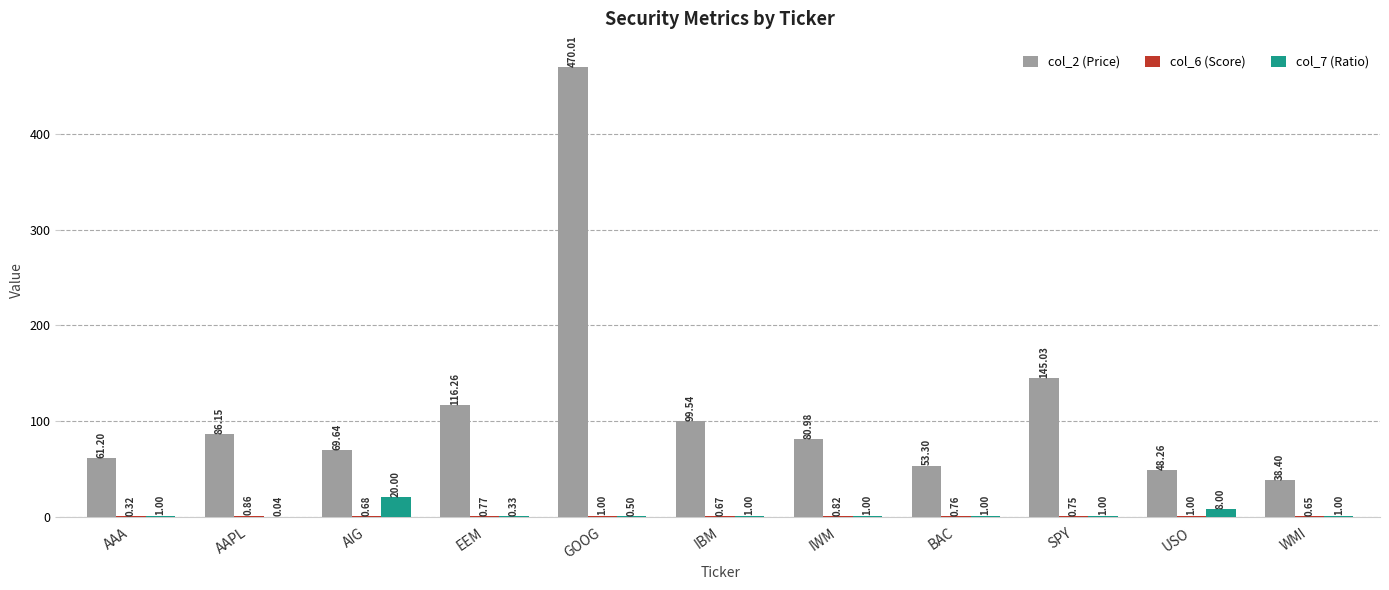

Are the bars horizontal?

No